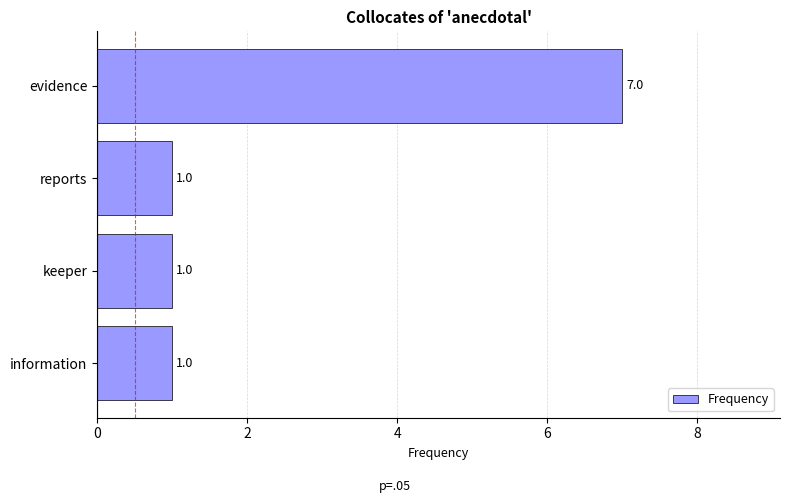

What is the smallest value displayed?

1